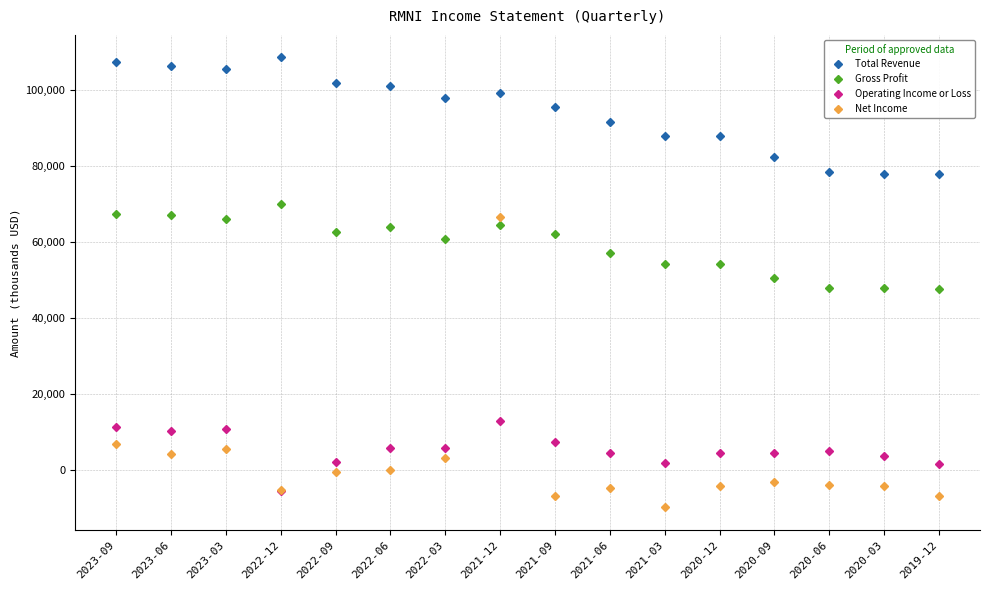

The Operating Income or Loss series shows 11300 at 2023-09. True or false?

True